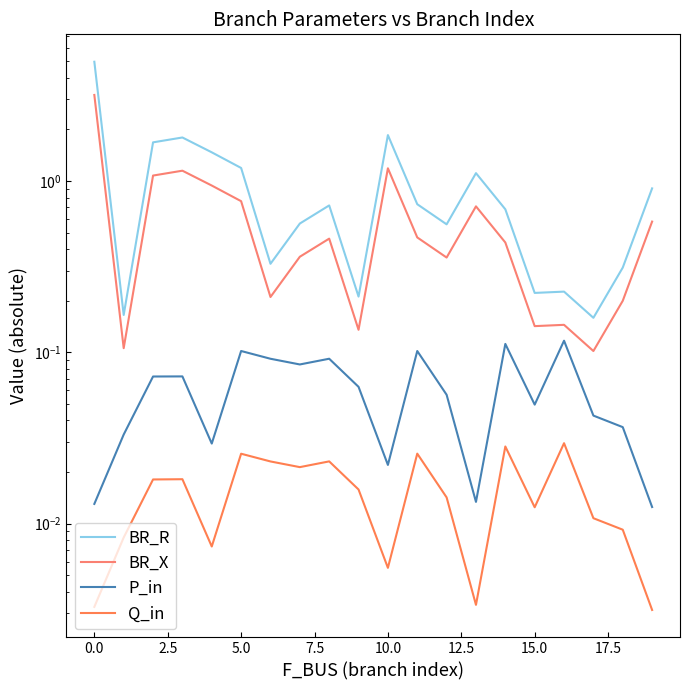

Which series has the largest total across all categories?

BR_R